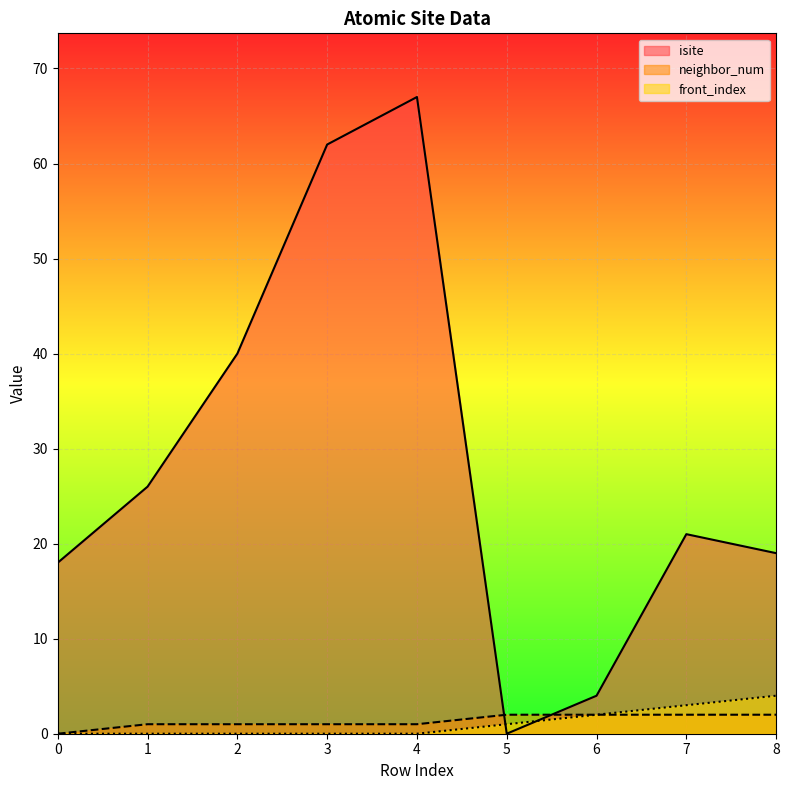

How many intersections are there between isite and front_index?

2